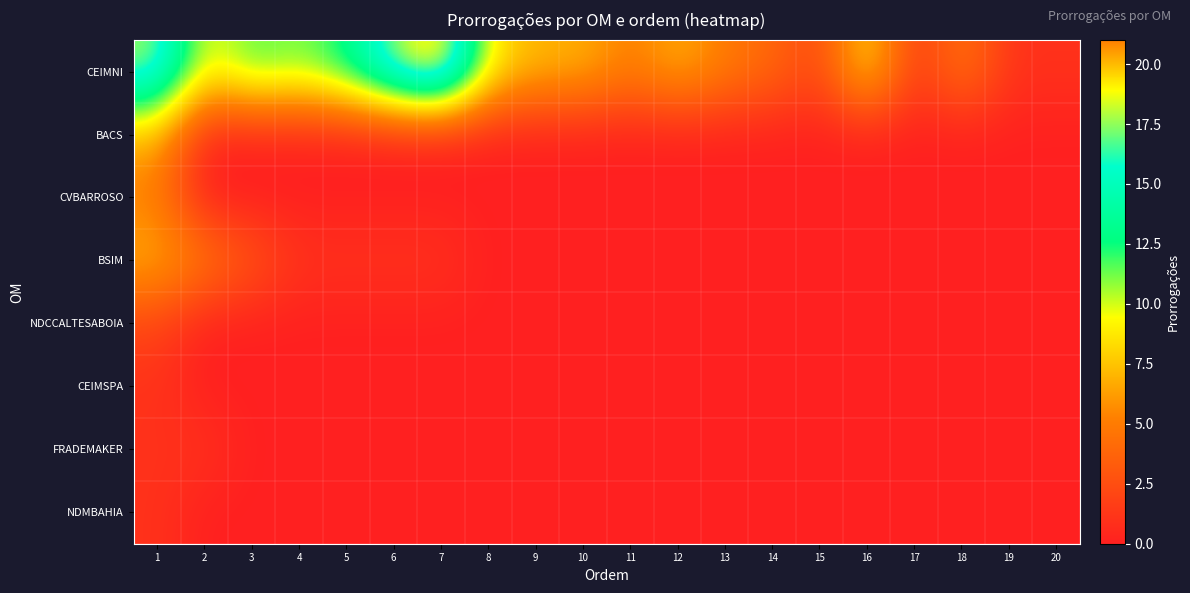

At how many categories does at least one series exceed 18?

1